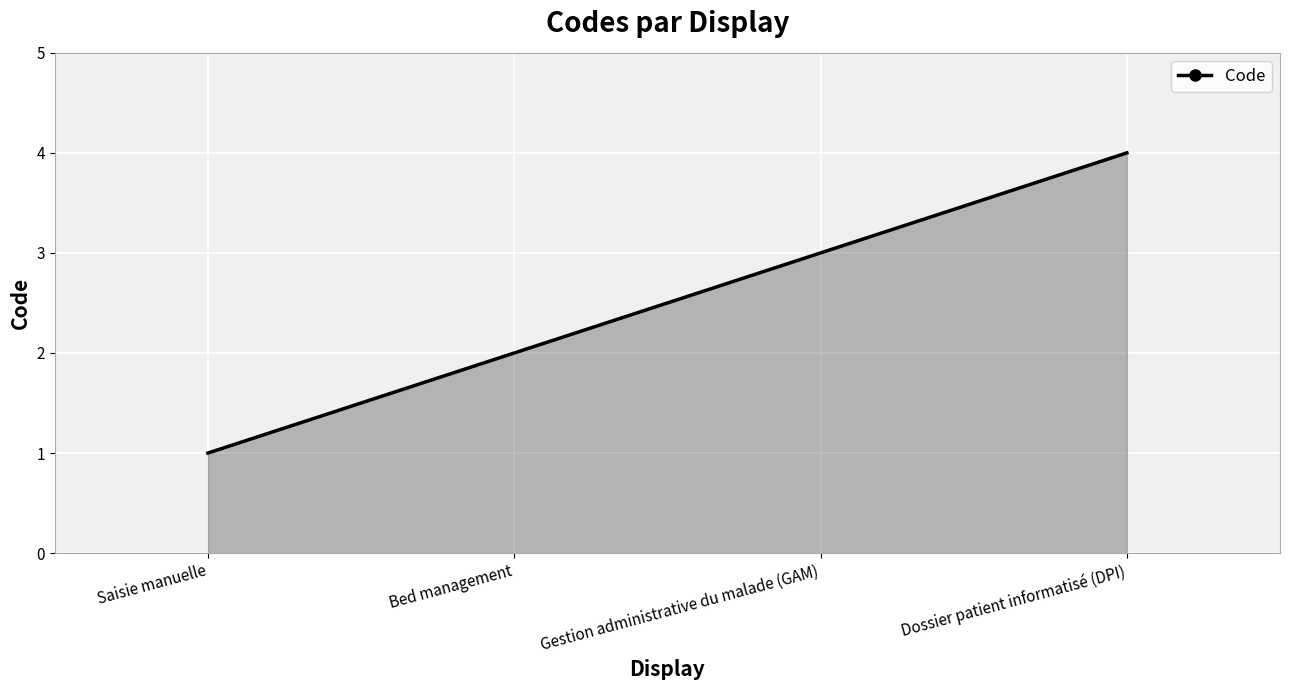

How many series are shown in this chart?

1